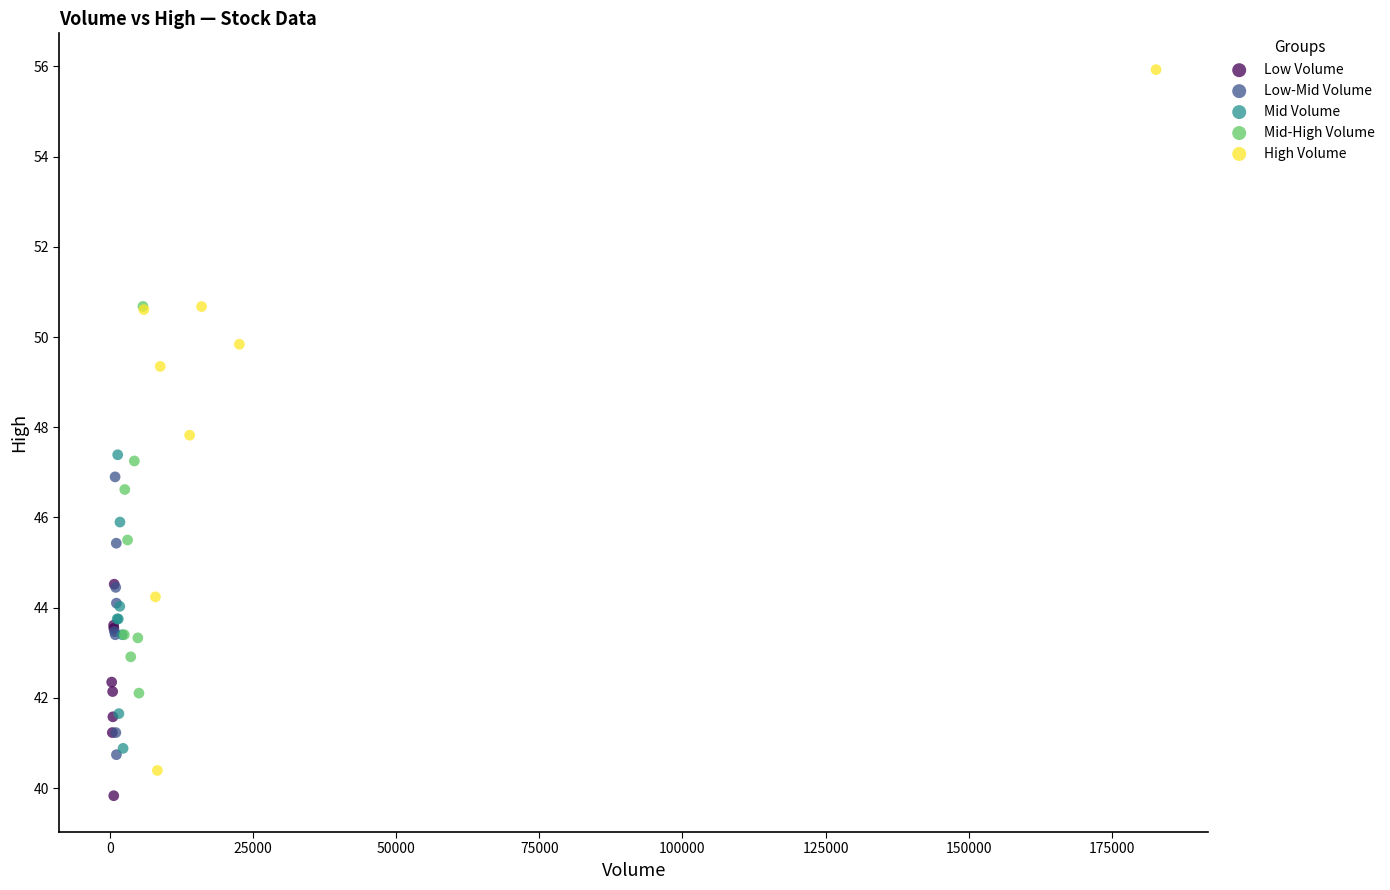

Which series has the widest spread of Y values?

High Volume